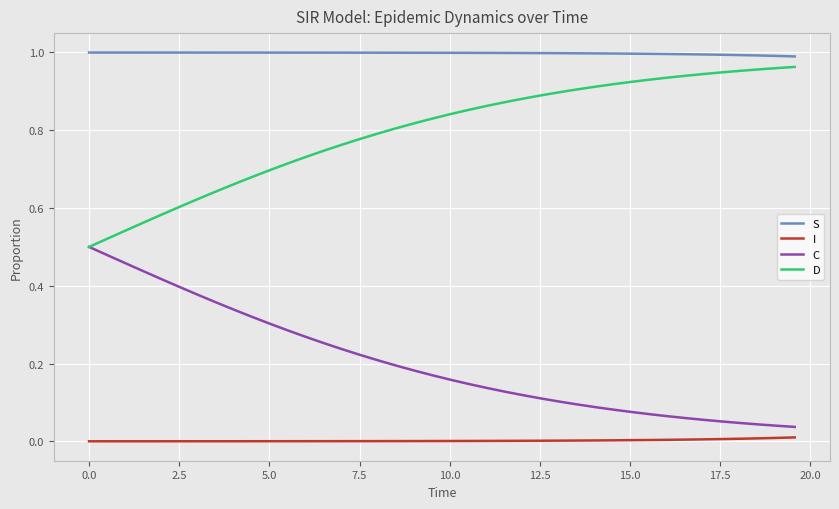

Rank the series by their average value, from lowest to highest.

I, C, D, S